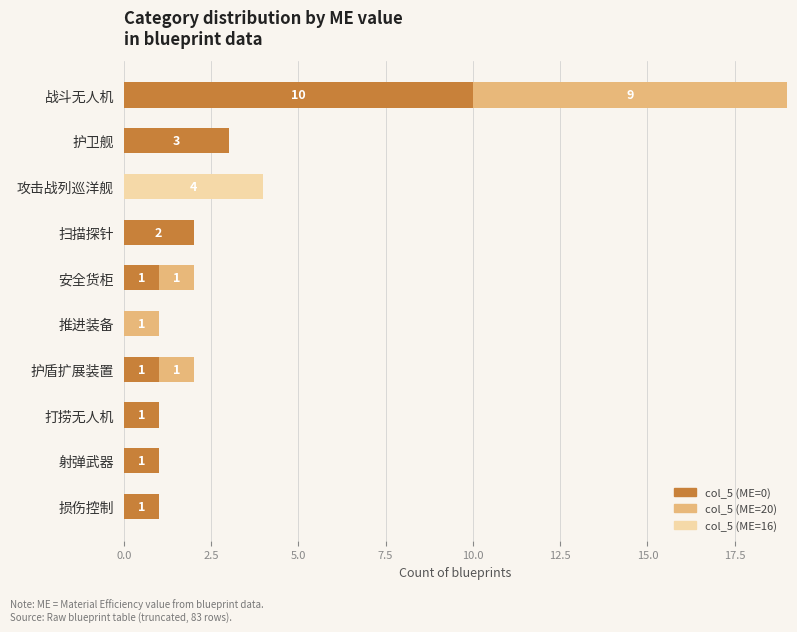

Which category has the highest value in the col_5 (ME=0) series?

战斗无人机